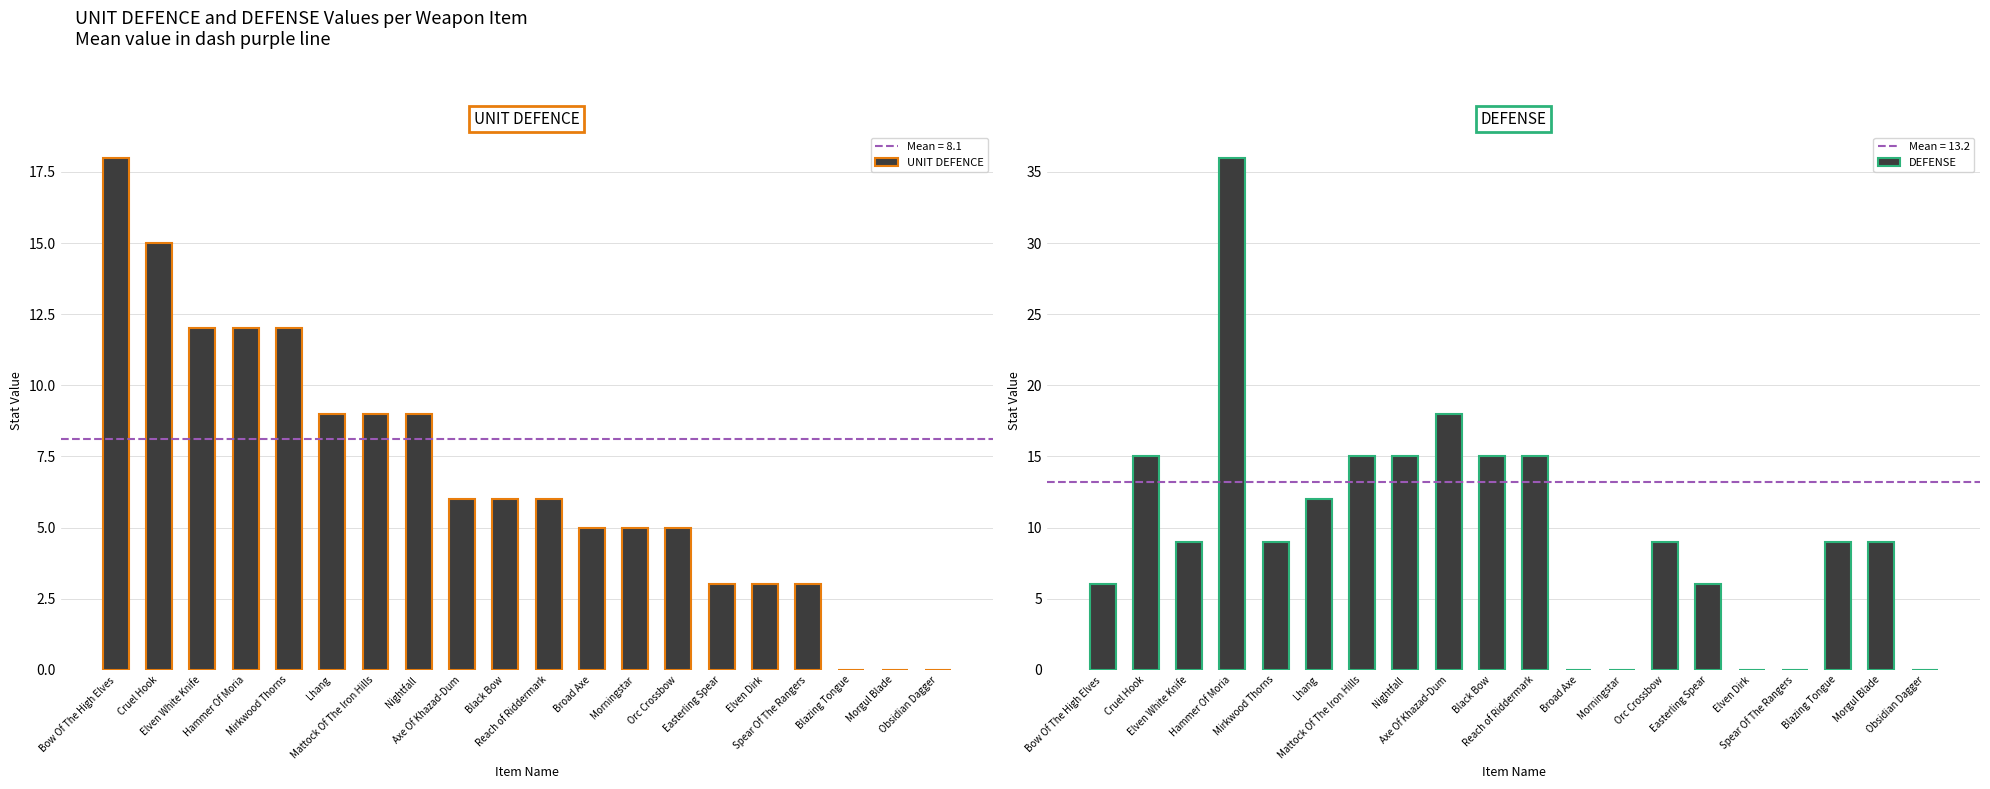

List the series in order of their peak value, lowest first.

UNIT DEFENCE, DEFENSE